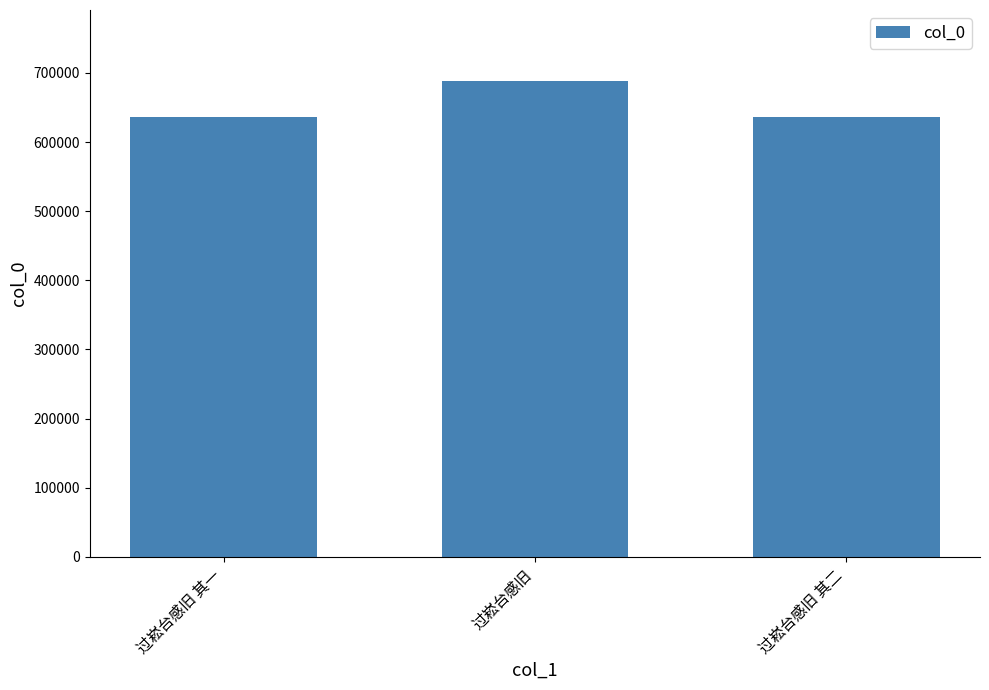

Does the chart contain stacked bars?

No